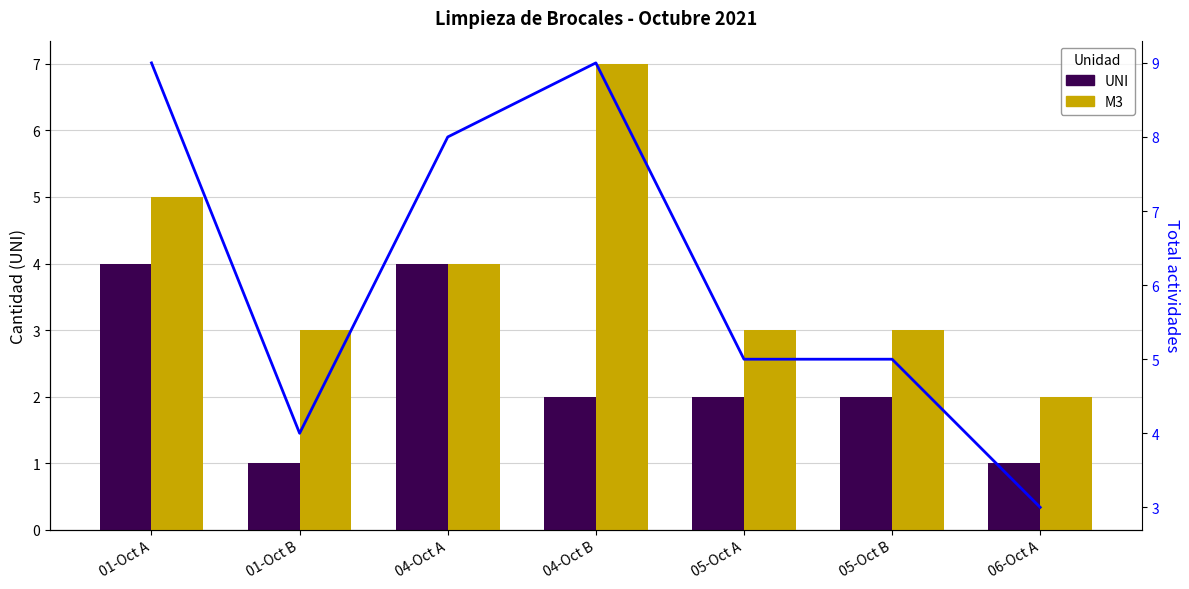

At how many categories does at least one series exceed 3?

6